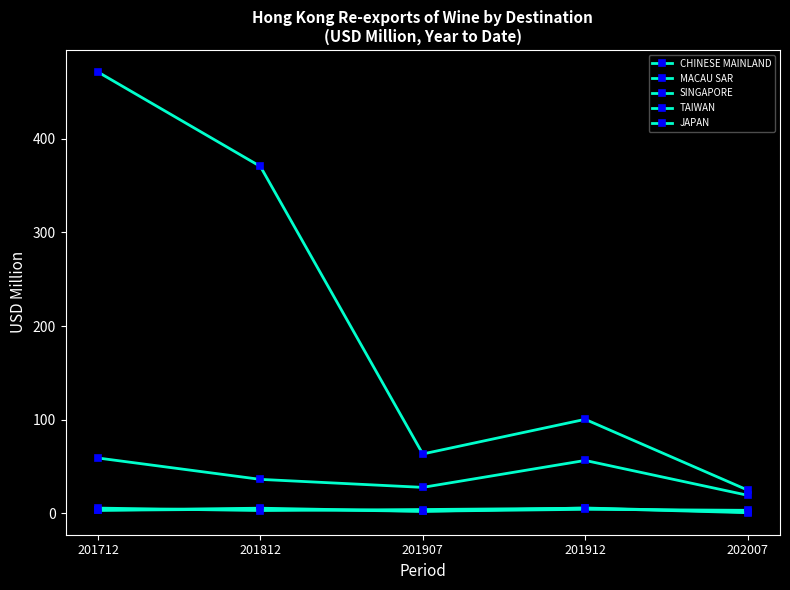

Between 201712 and 201912, which is larger?

201712